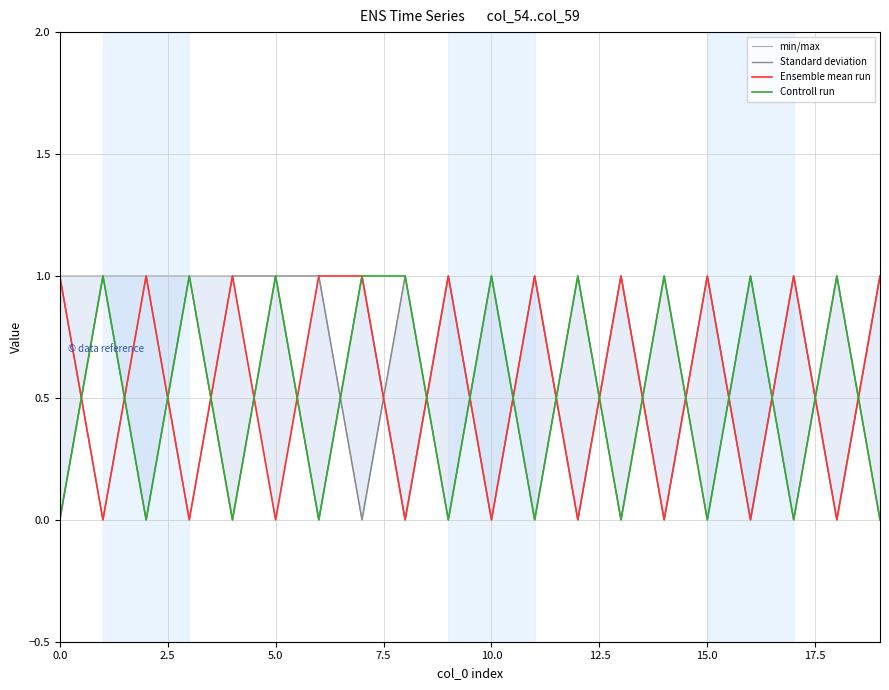

Is the value of Ensemble mean run at 15 greater than the value of Controll run at 17?

Yes